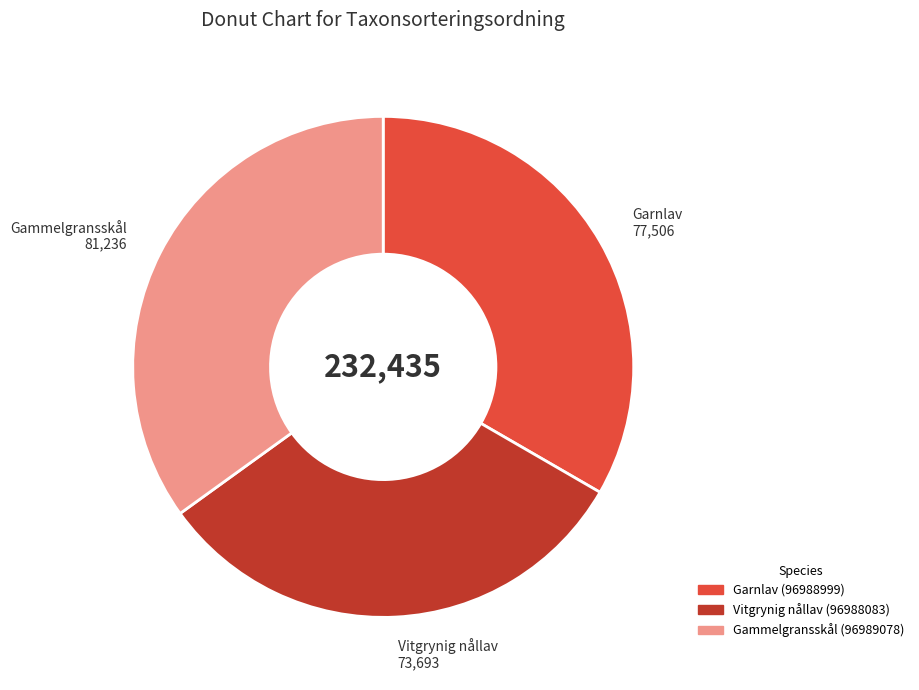

Which category has the smallest portion of the pie?

Vitgrynig nållav (96988083)